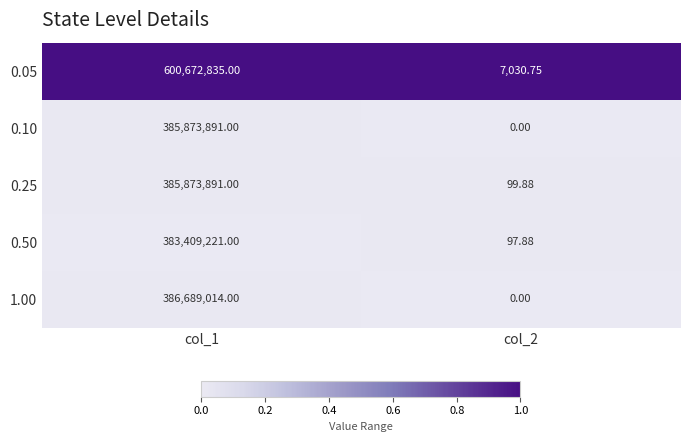

At how many categories does at least one series exceed 0?

2